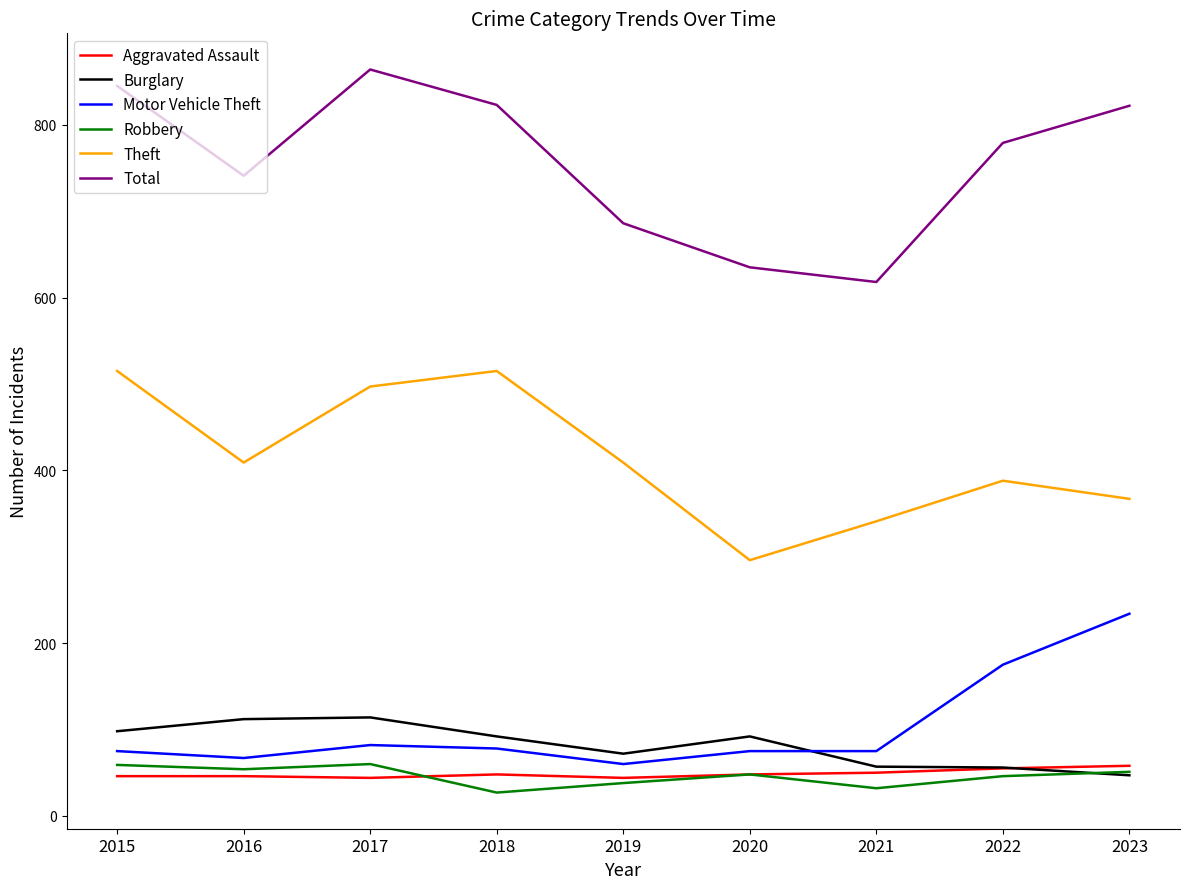

What is the highest value of the Aggravated Assault series?

58